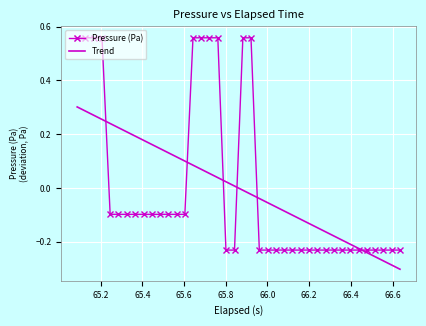

Which series has the largest range (max minus min)?

Pressure (Pa)